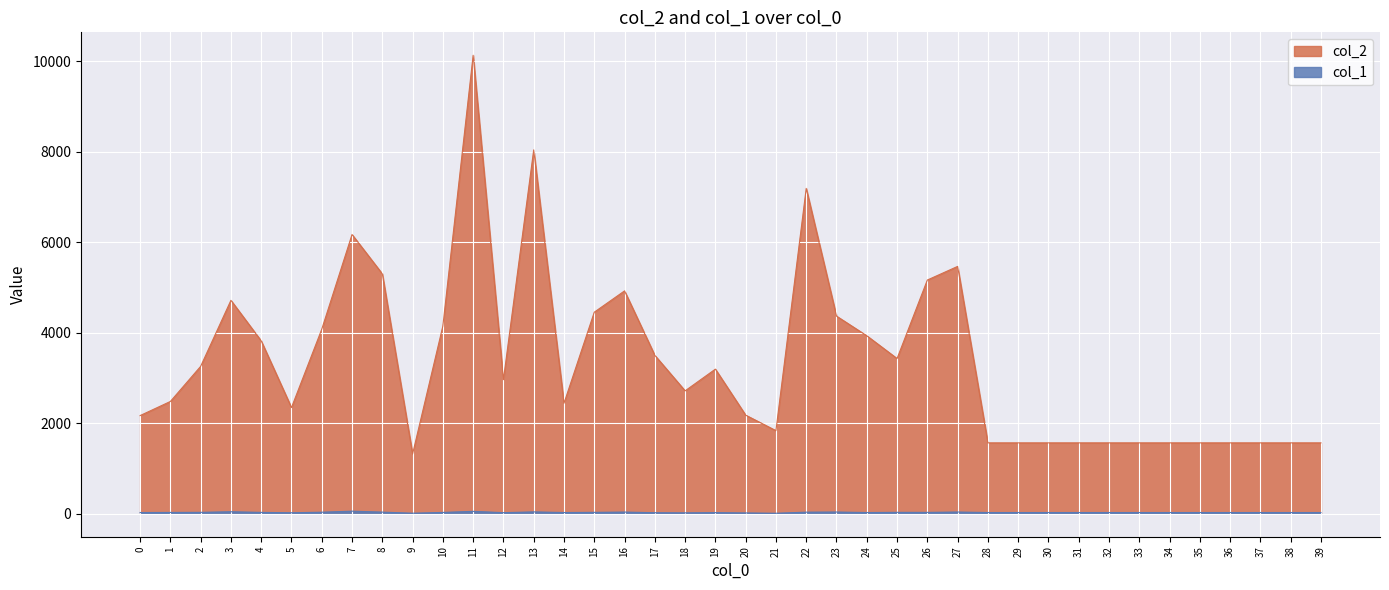

Reading left to right, extract all data points from this chart.

col_2: 2171	2483	3259	4719	3823	2348	4080	6174	5304	1322	4151	10137	2965	8045	2444	4457	4928	3503	2718	3198	2181	1838	7194	4370	3936	3432	5168	5469	1568	1568	1568	1568	1568	1568	1568	1568	1568	1568	1568	1568
col_1: 28	30	32	45	31	23	35	58	37	13	30	54	25	42	28	32	38	24	21	26	19	12	36	39	28	32	31	39	28	28	28	28	28	28	28	28	28	28	28	28